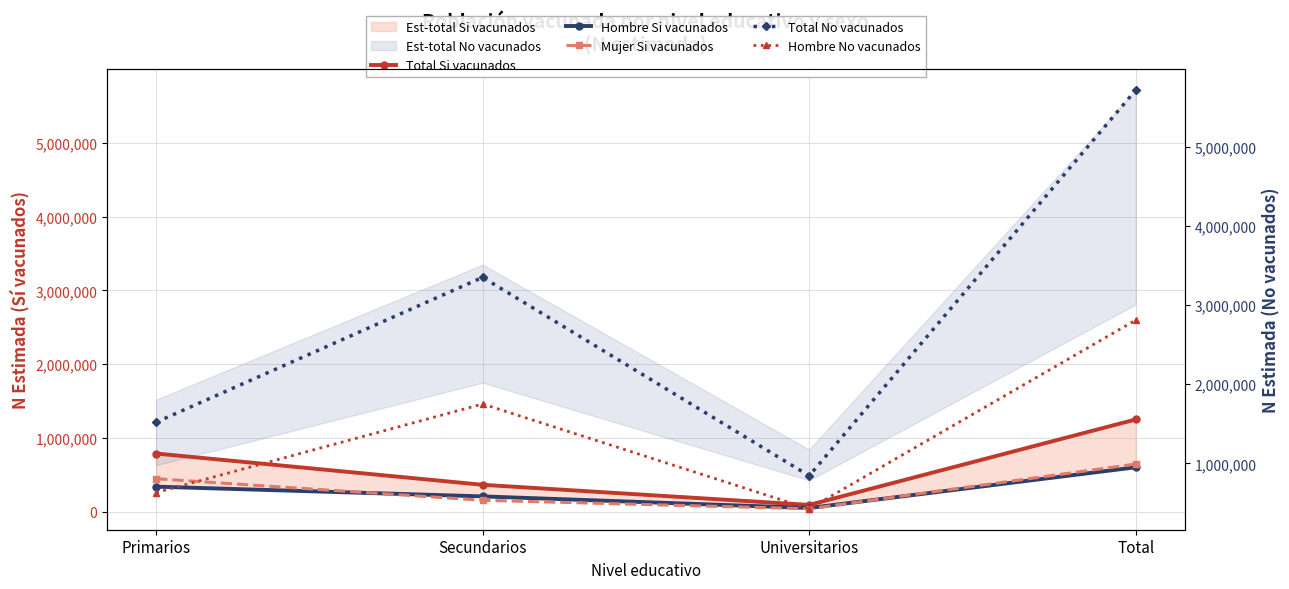

What is the minimum value shown in the chart?

41866